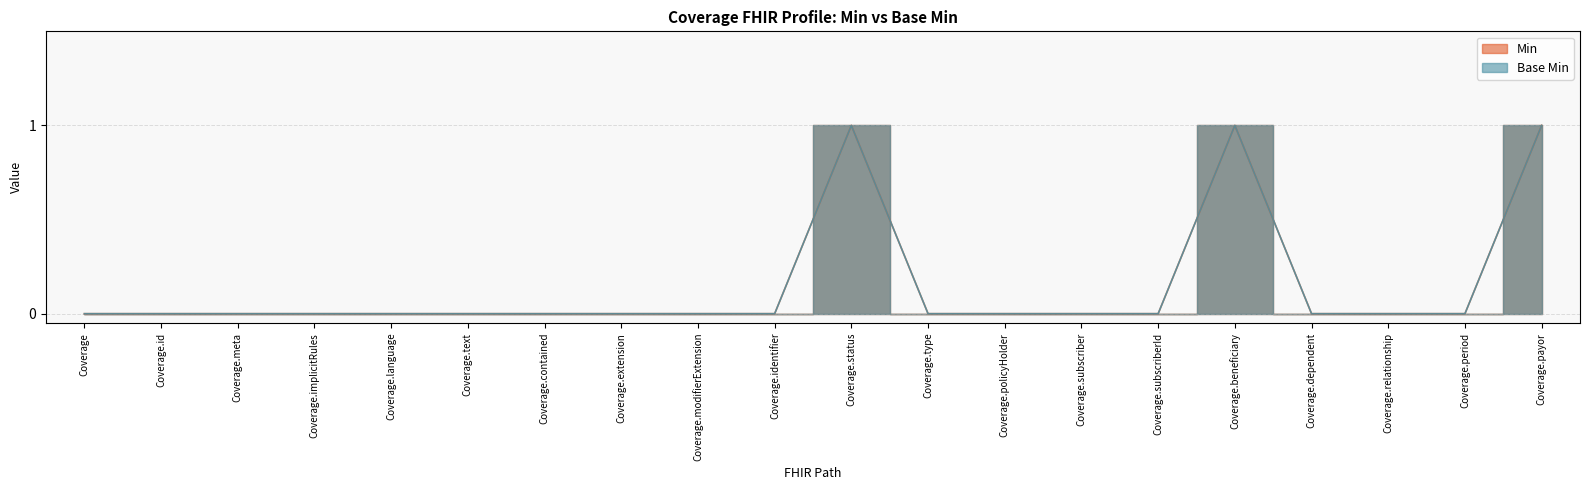

How many lines are shown in the chart?

2